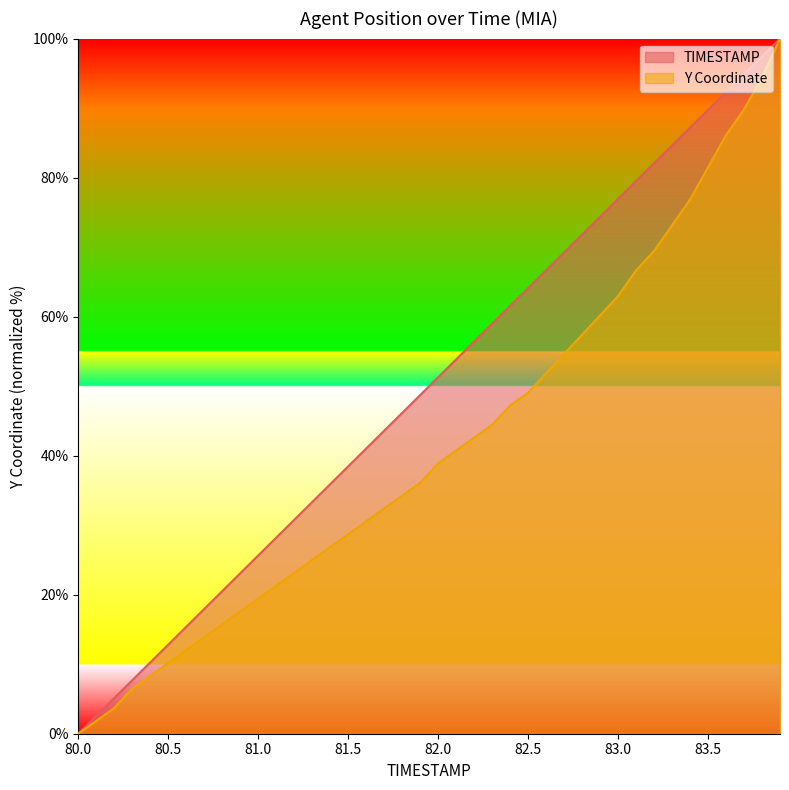

What position from the right is 81.8?

22